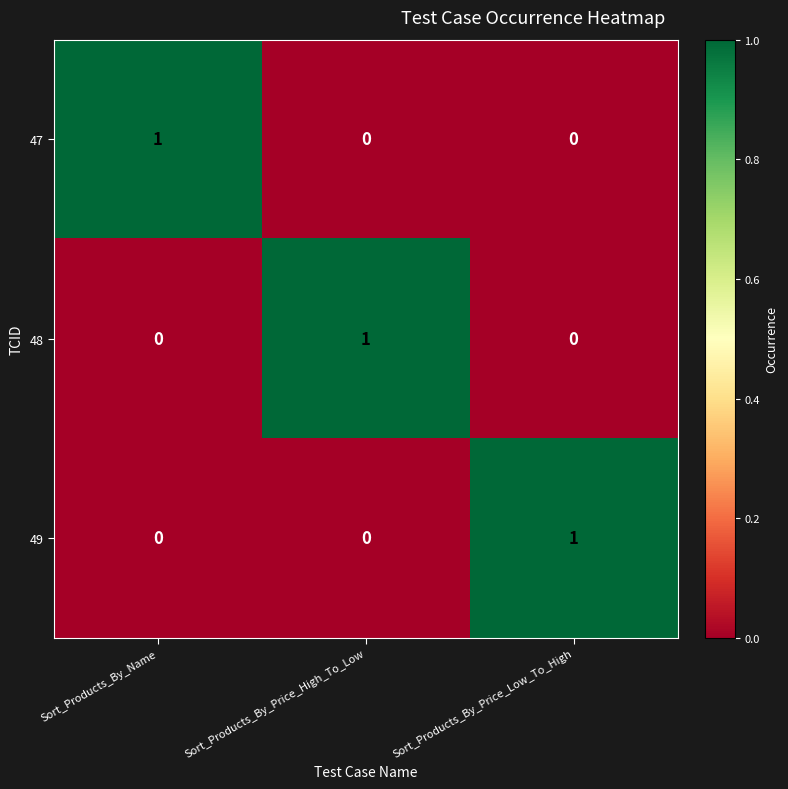

Is the value of 47 at Sort_Products_By_Name greater than the value of 48 at Sort_Products_By_Price_Low_To_High?

Yes